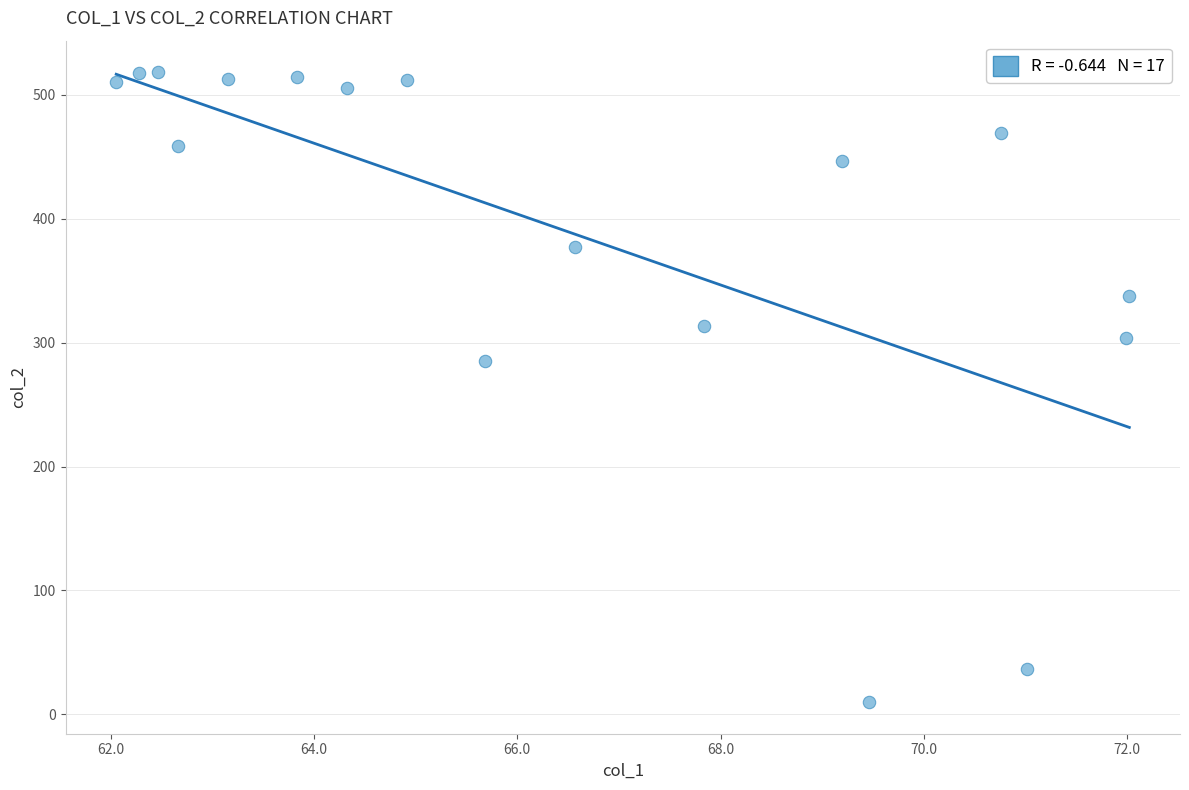

What is the range of X values (max minus min)?

10.0